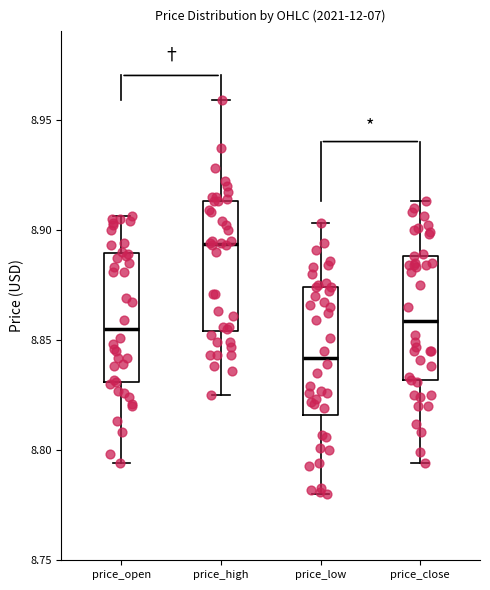

Which box's median line is the lowest?

price_low